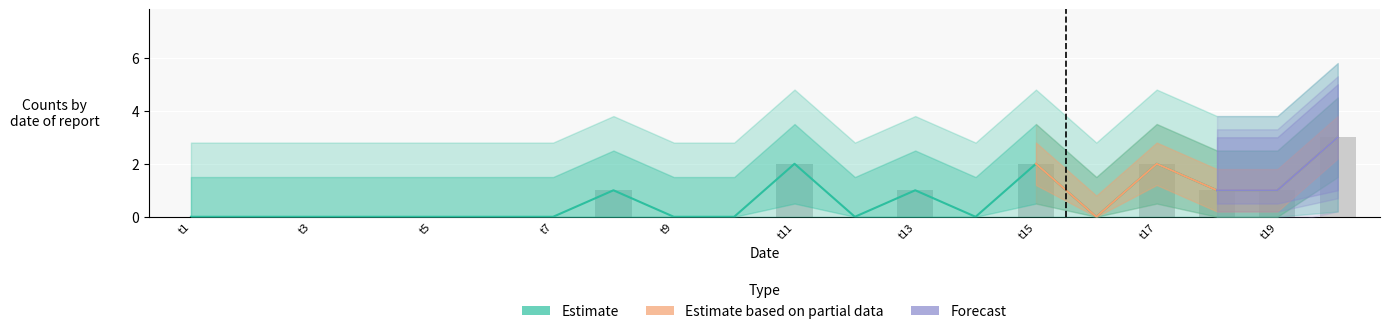

Reading left to right, list all the values displayed in this chart.

0	0	0	0	0	0	0	1	0	0	2	0	1	0	2	0	2	1	1	3